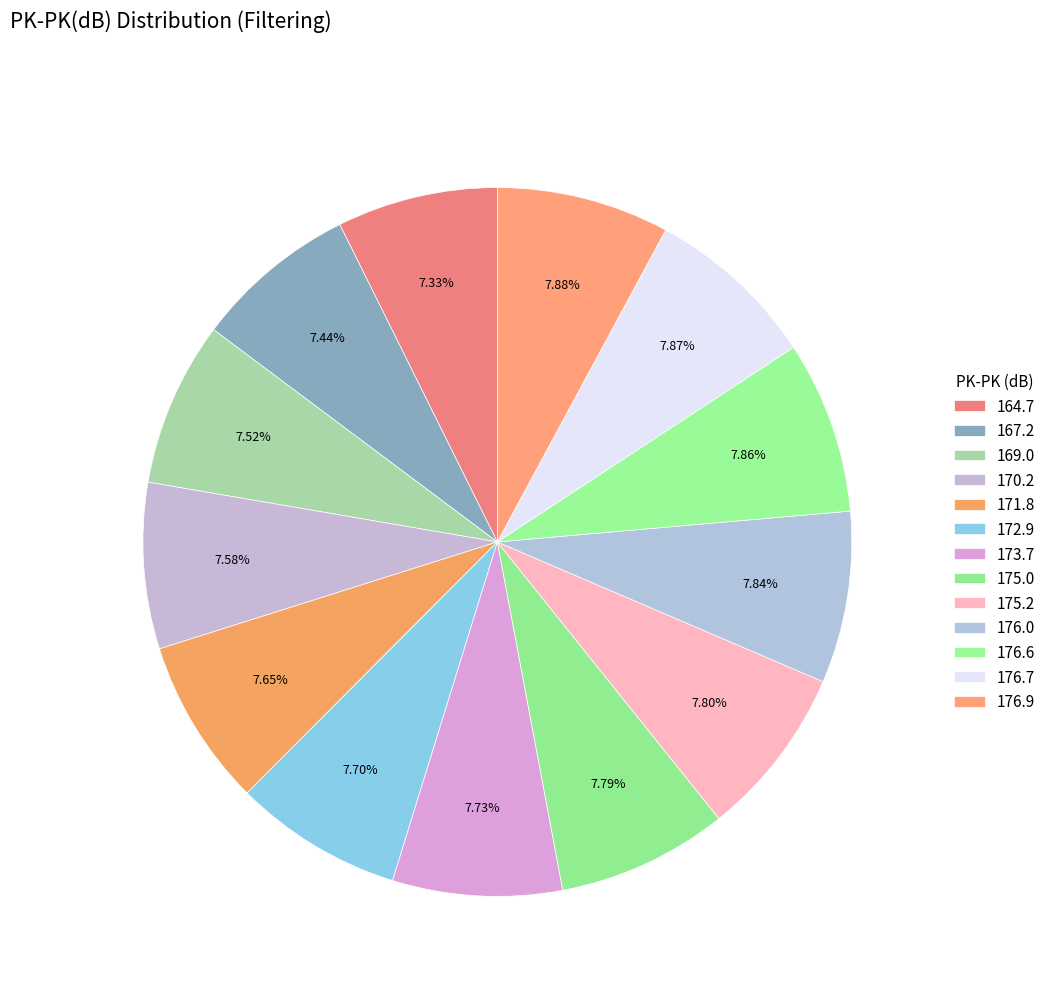

Count the number of slices in the pie.

13